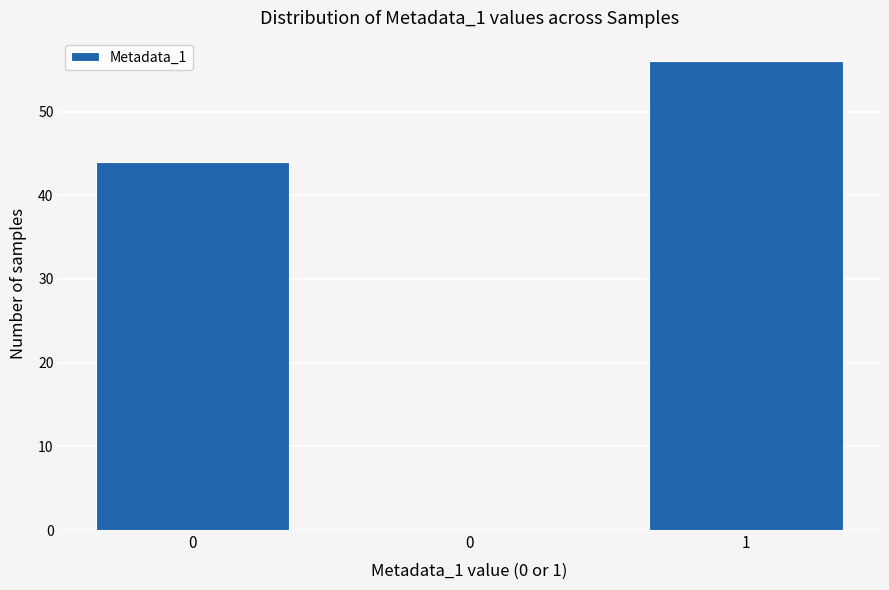

How many series are shown in this chart?

1